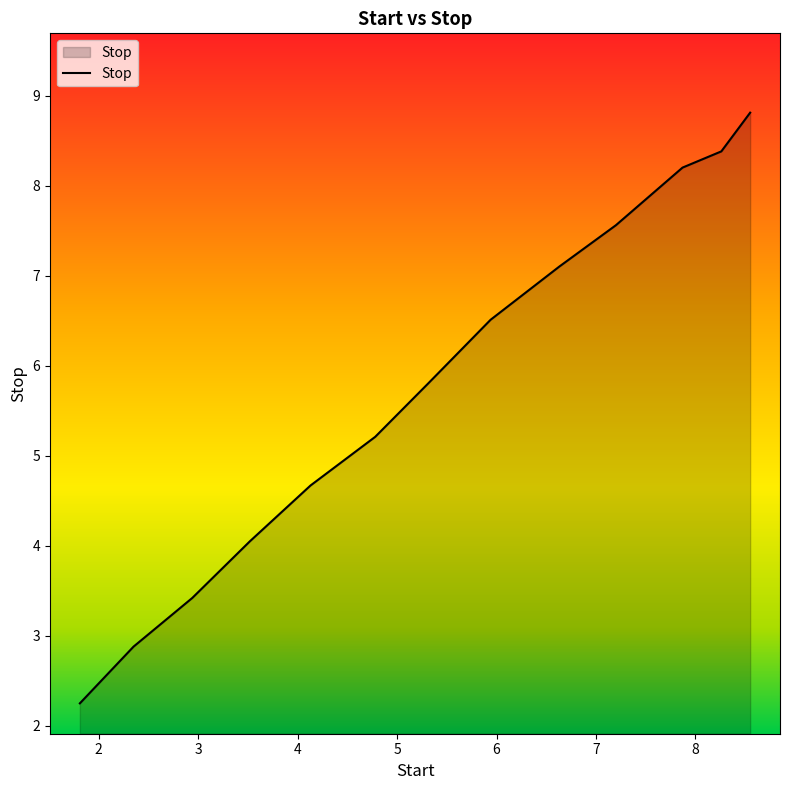

How many series are shown in this chart?

1